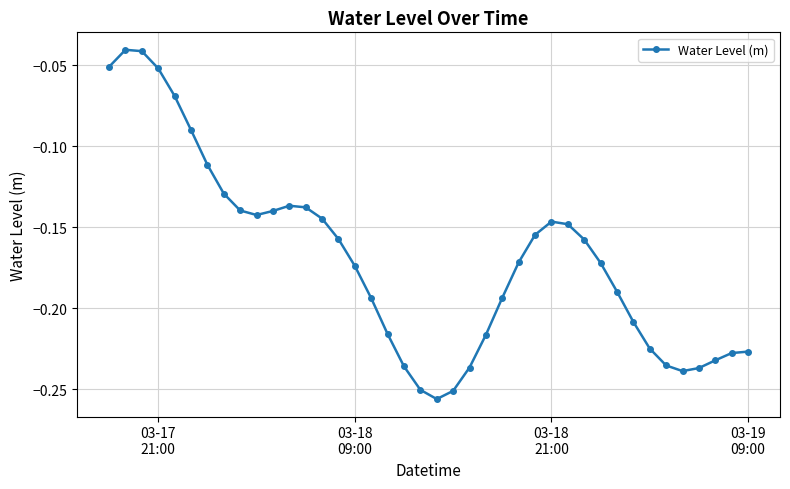

True or false: there are more than 0 points higher than both neighbors.

True